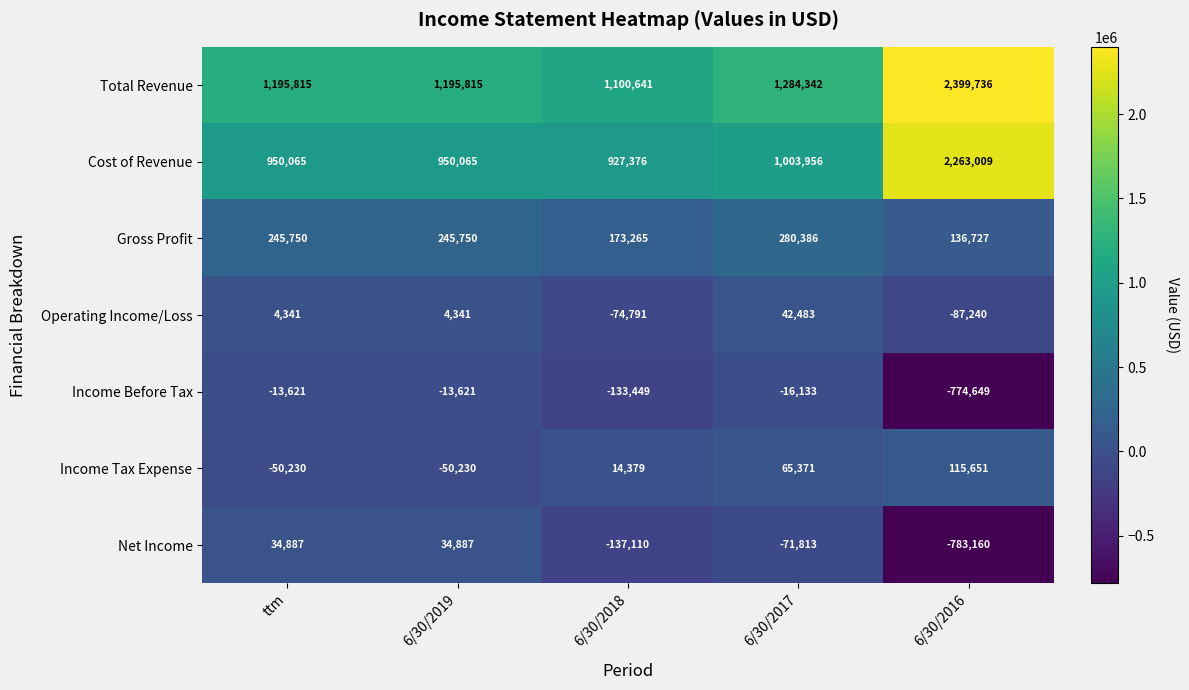

Which series has the widest spread of values?

Cost of Revenue